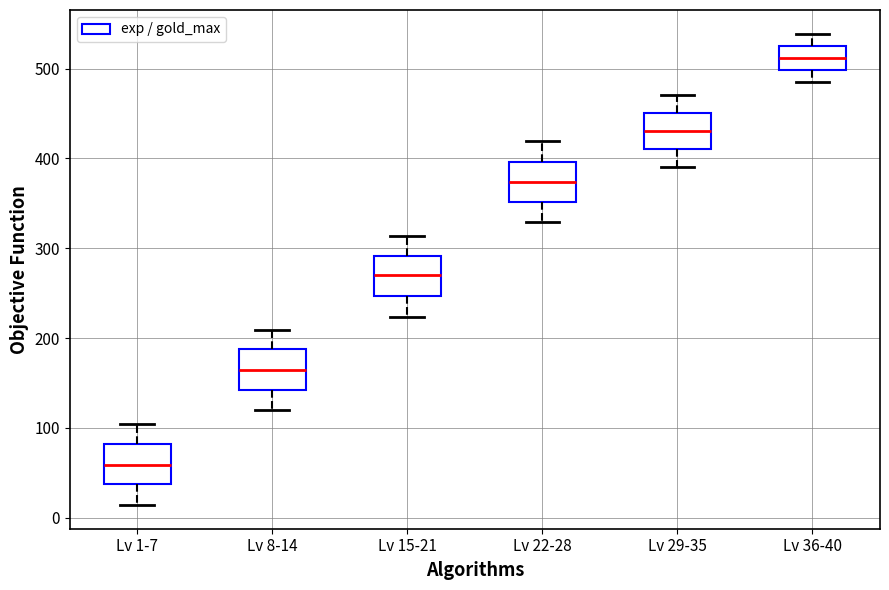

Where does the lower whisker of the box for Lv 36-40 end on the y-axis? The values are not printed on the chart, so give them approximately, as read against the axis.

490